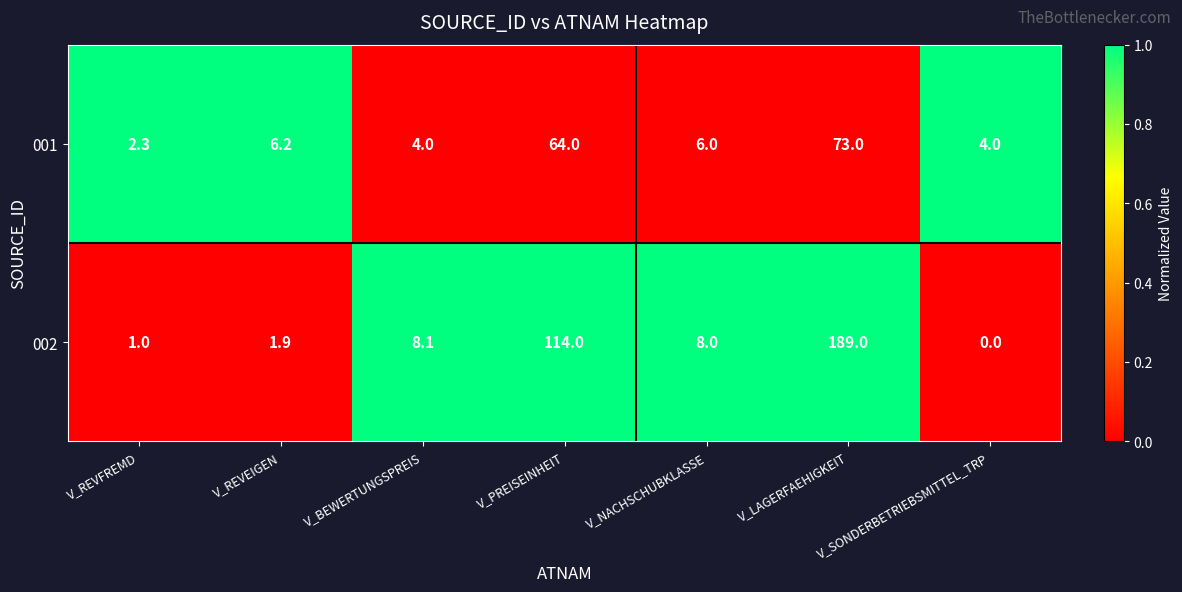

How many categories are shown in the chart?

7